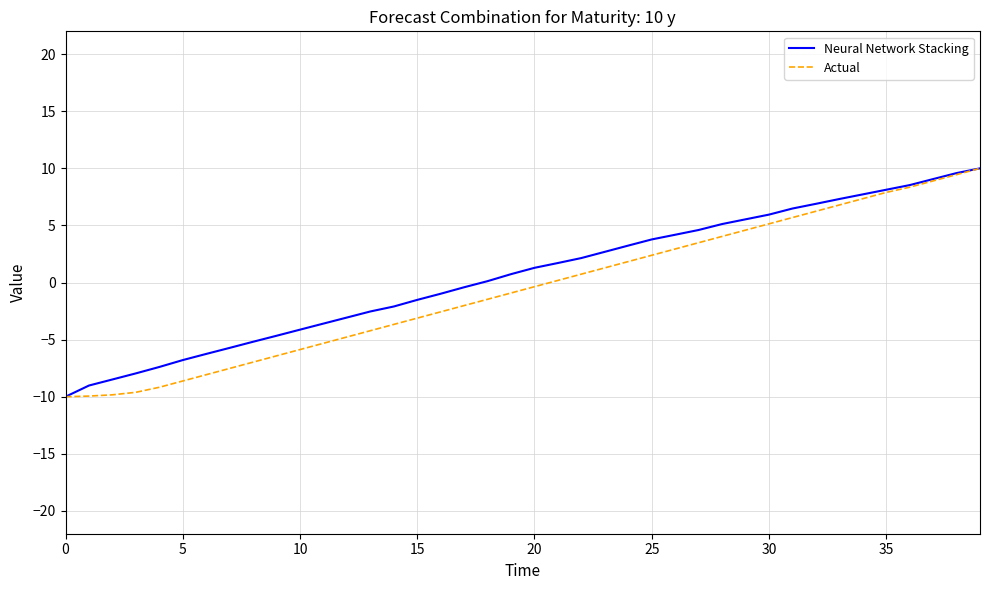

What is the lowest value of the Actual series?

-10.0